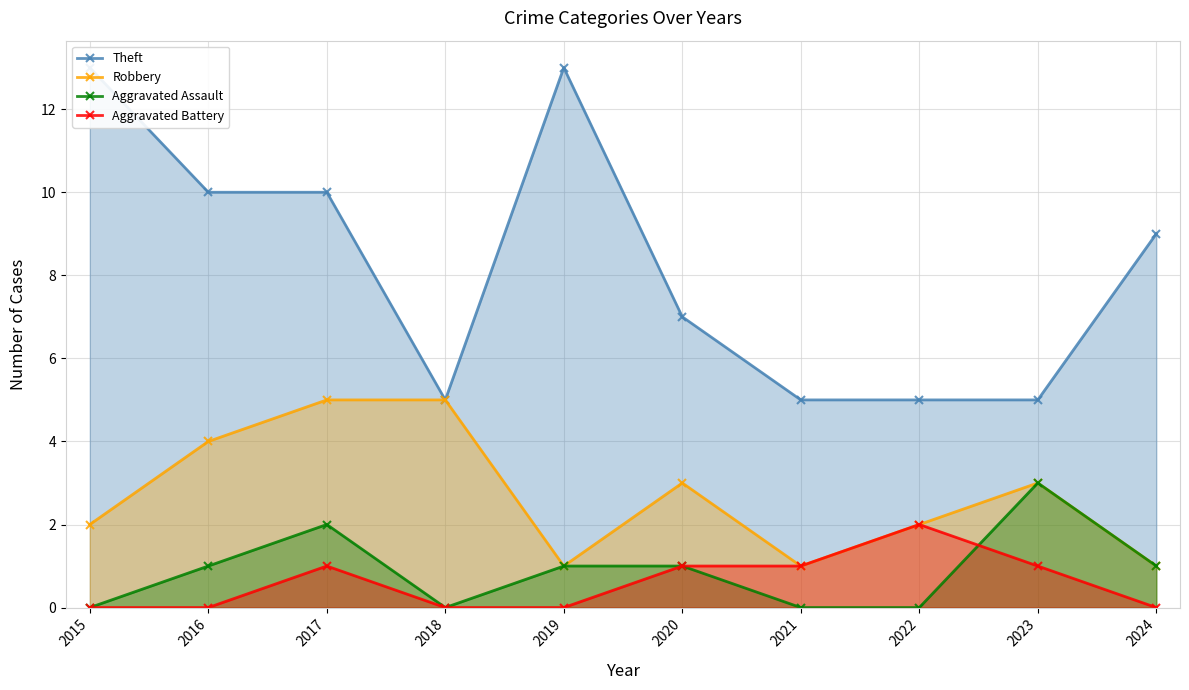

The value of Theft at 2018 is 1. True or false?

False